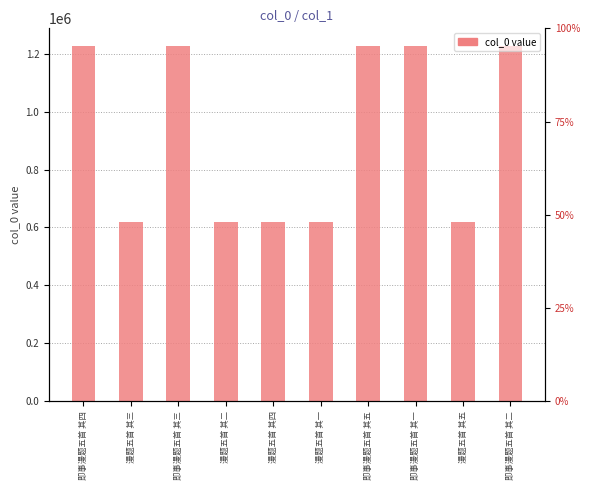

What is the label of the 10th bar from the right?

即事漫题五首 其四